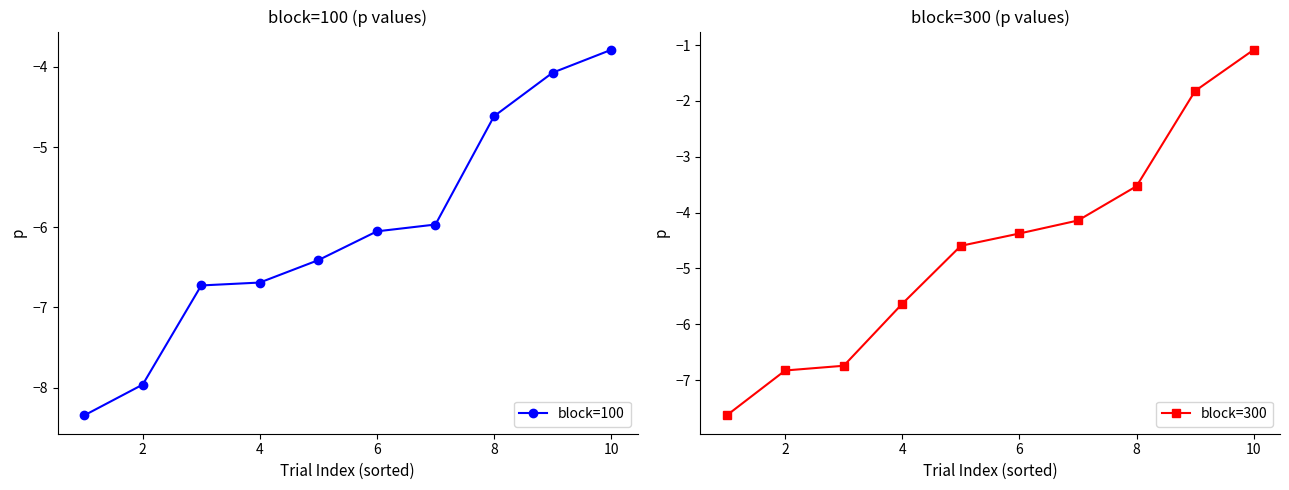

What is the difference between the second highest and second lowest values in the block=300 series?

5.0